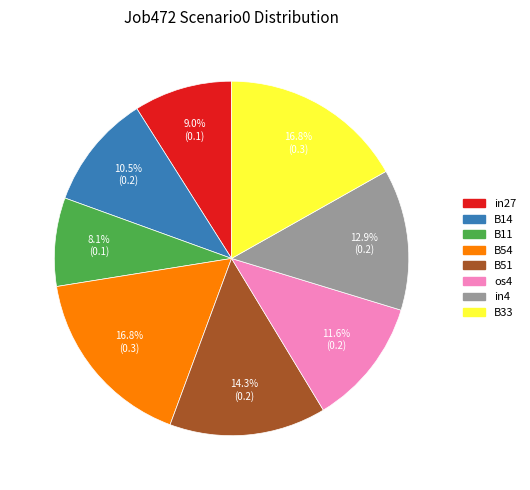

Is there a majority slice in this chart?

No